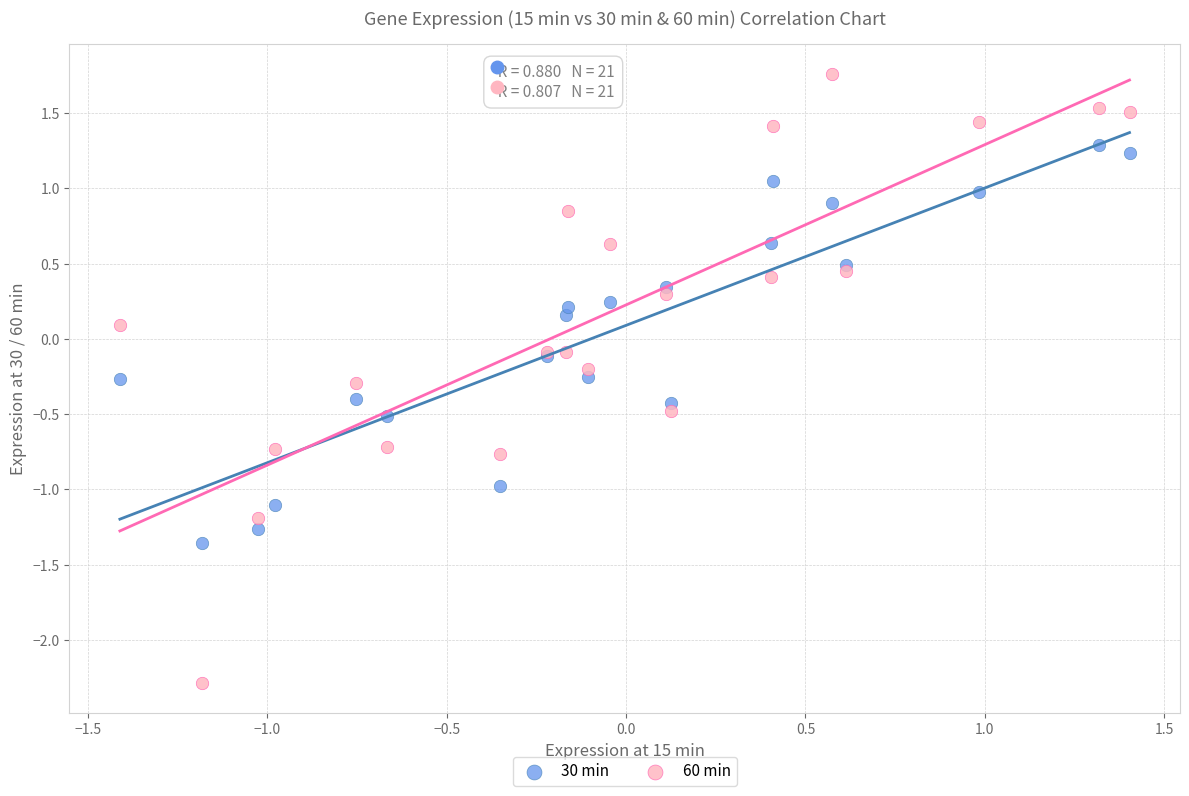

Which series contains the highest Y value?

60 min